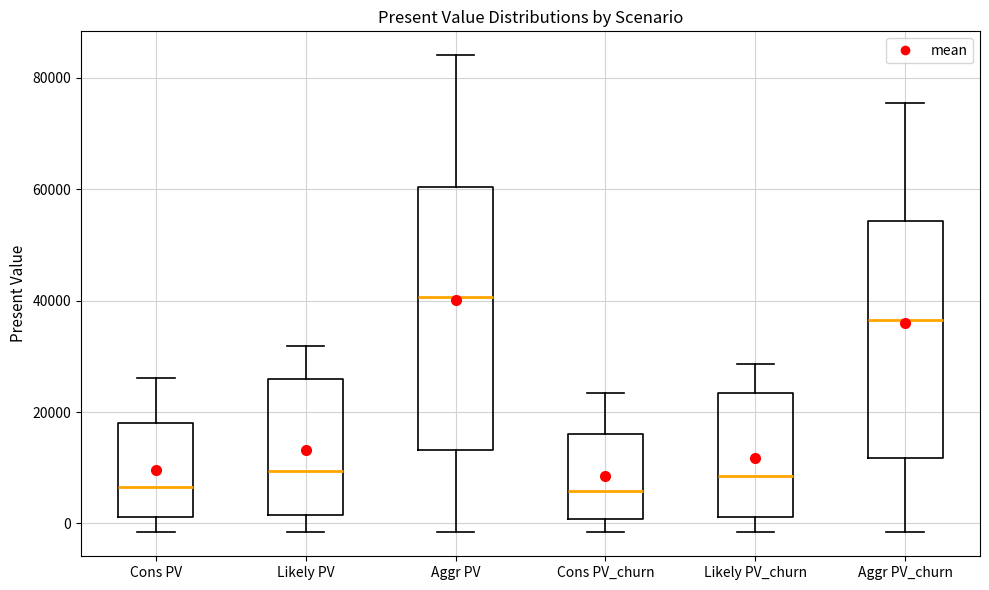

Where is the lower edge of the box for Cons PV_churn on the y-axis? The values are not printed on the chart, so give them approximately, as read against the axis.

0